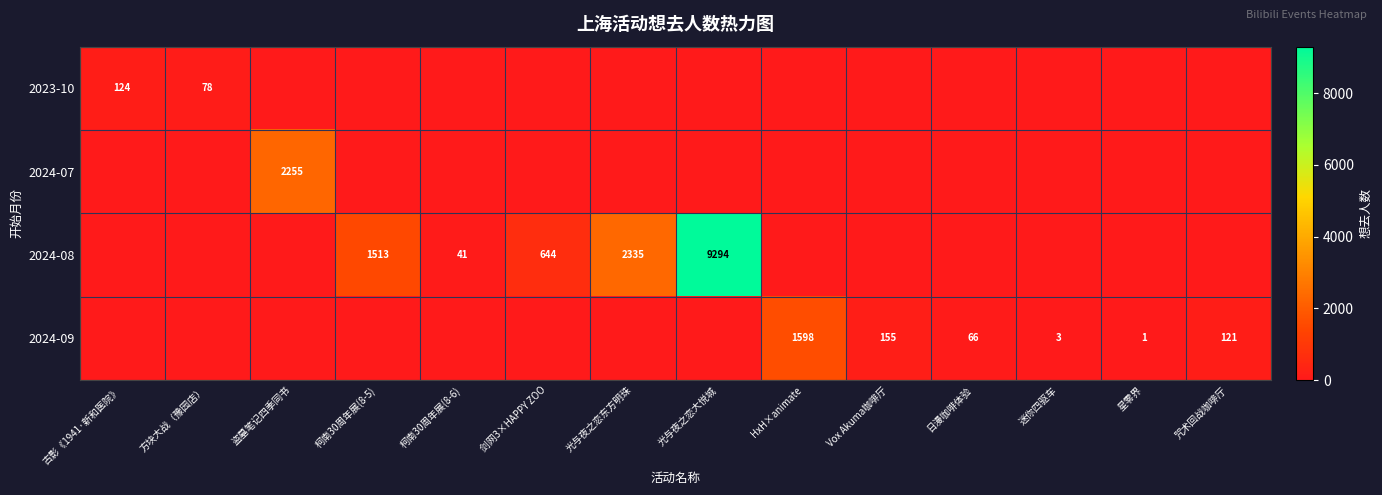

Is it true that 2024-08 equals 41 at 柯南30周年展(8-6)?

True